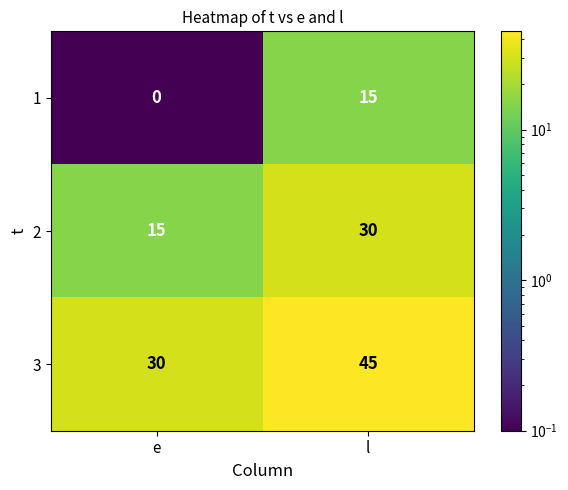

What is the difference between the maximum and minimum values in the 3 series?

15